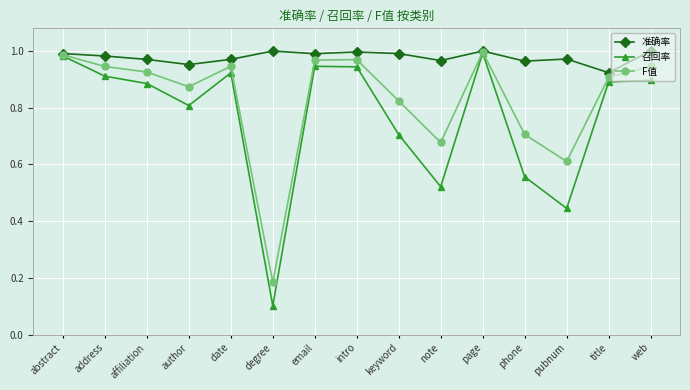

What is the label of the 3rd point from the right?

pubnum